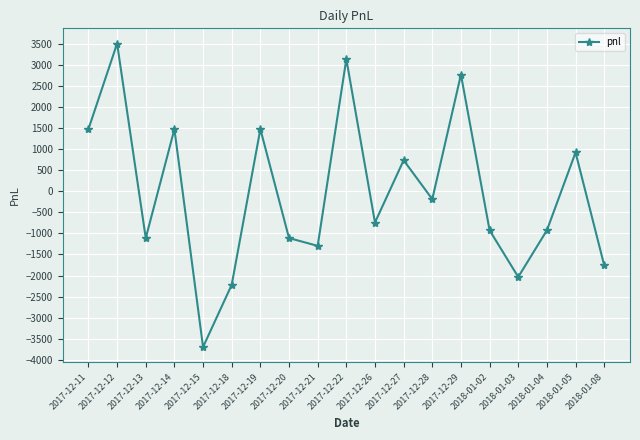

What is the change in value from 2017-12-12 to 2017-12-13?

-4625.0